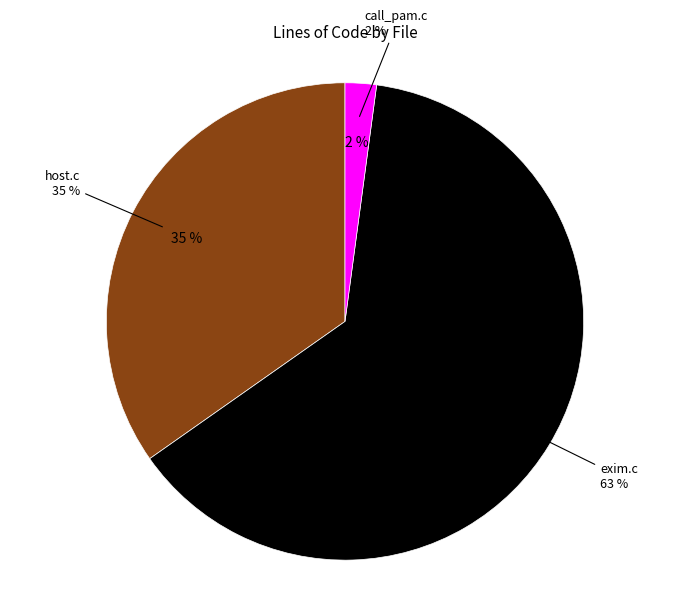

Combined, do call_pam.c and host.c account for over 50%?

No